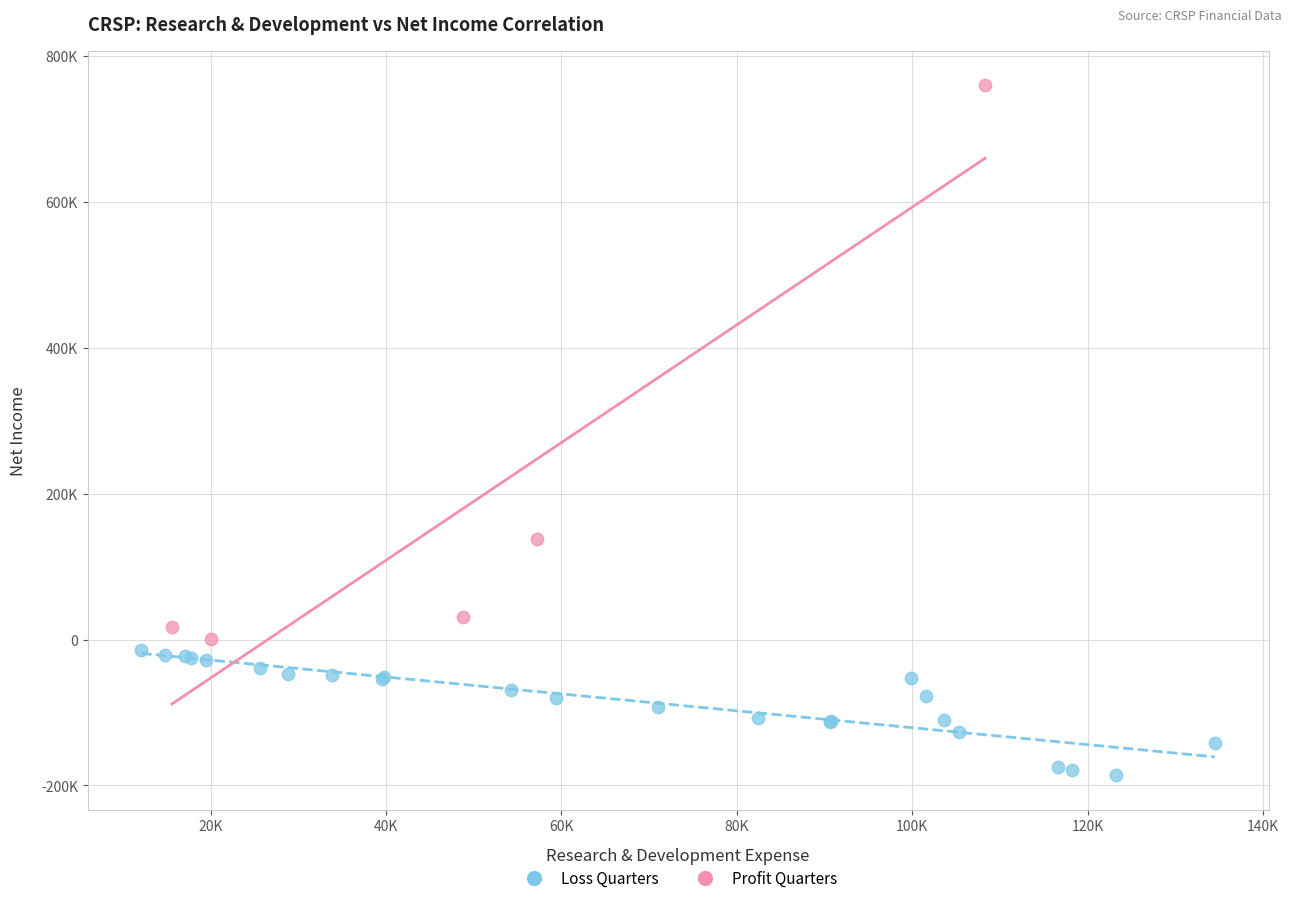

What are all the series names shown in the legend?

Loss Quarters, Profit Quarters